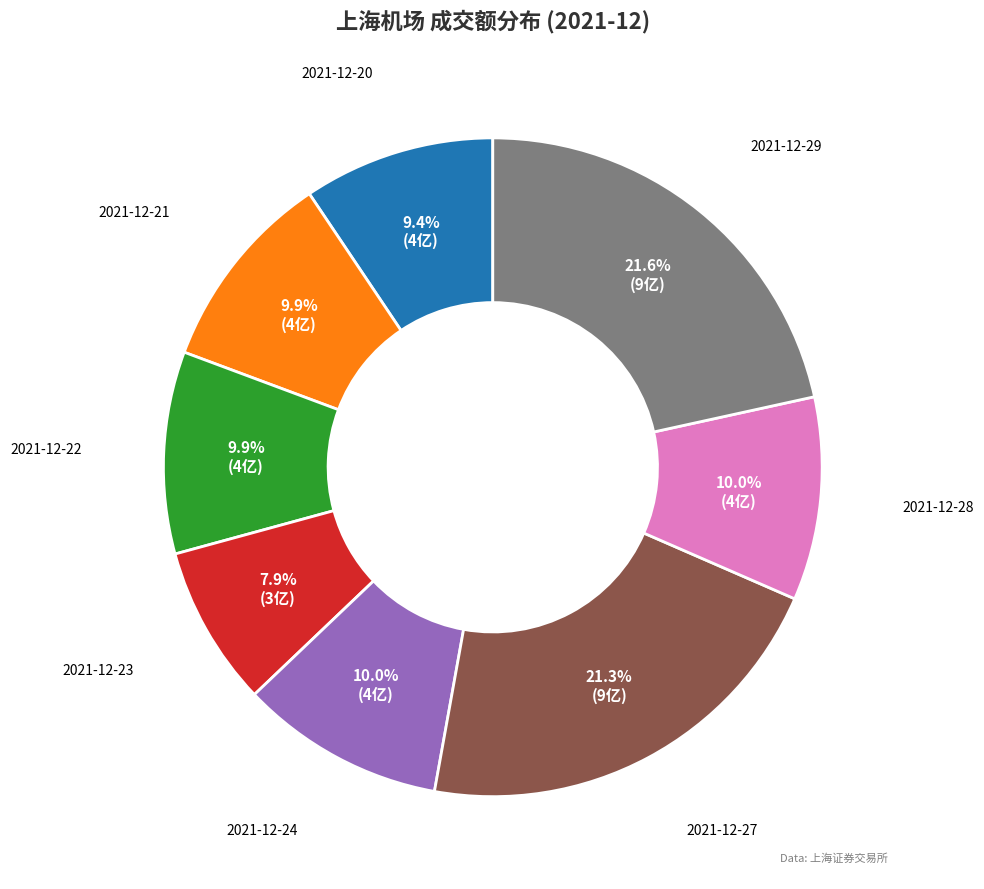

Does 2021-12-24 represent more than half of the total?

No